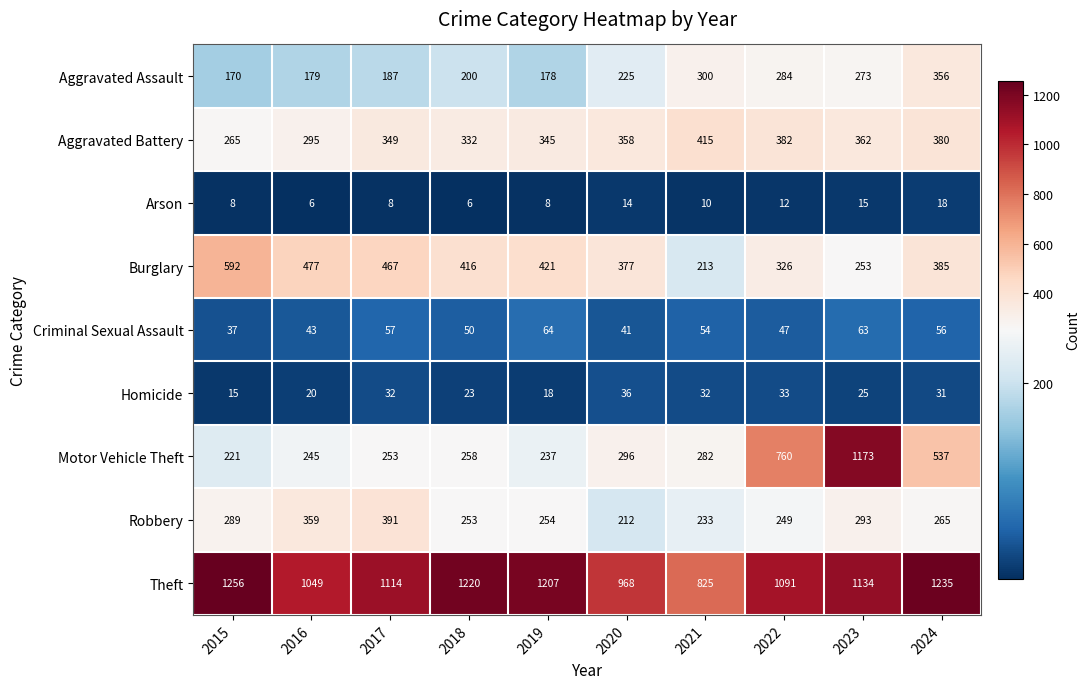

The value of Motor Vehicle Theft at 2017 is 107. True or false?

False